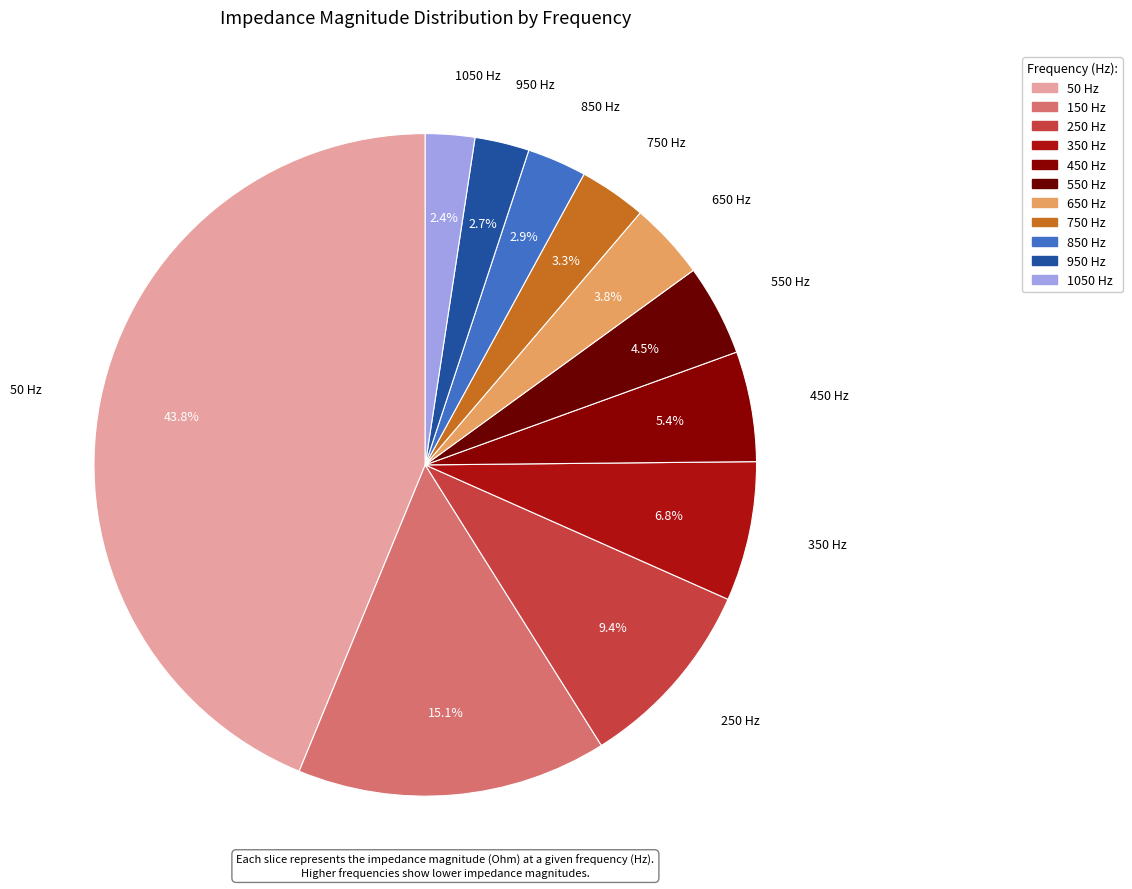

Combined, do 150 and 450 account for over 50%?

No